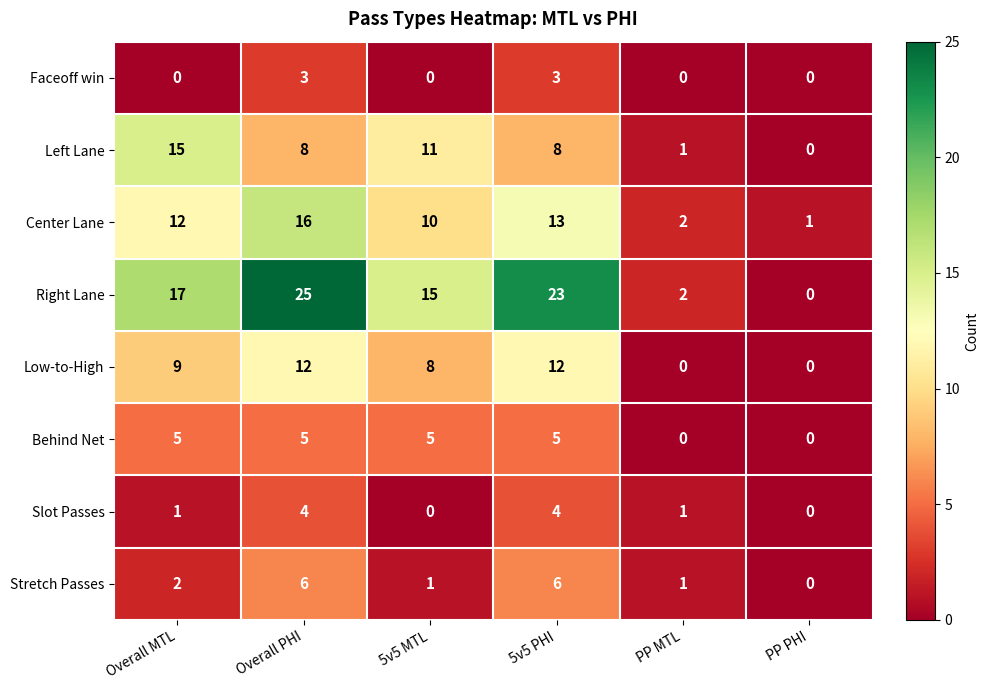

What is the average value of the Center Lane series?

9